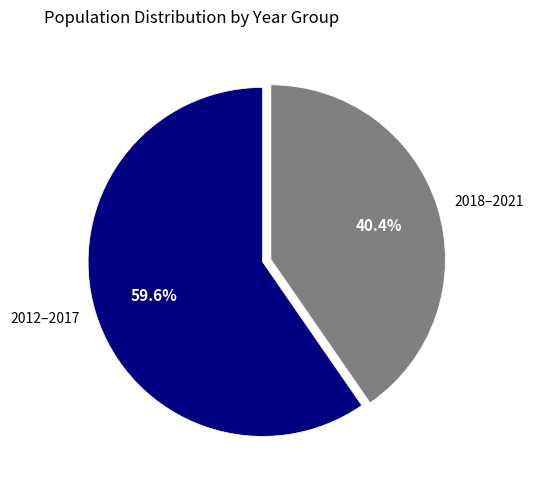

How much of the chart is everything except 2012–2017?

40.4%